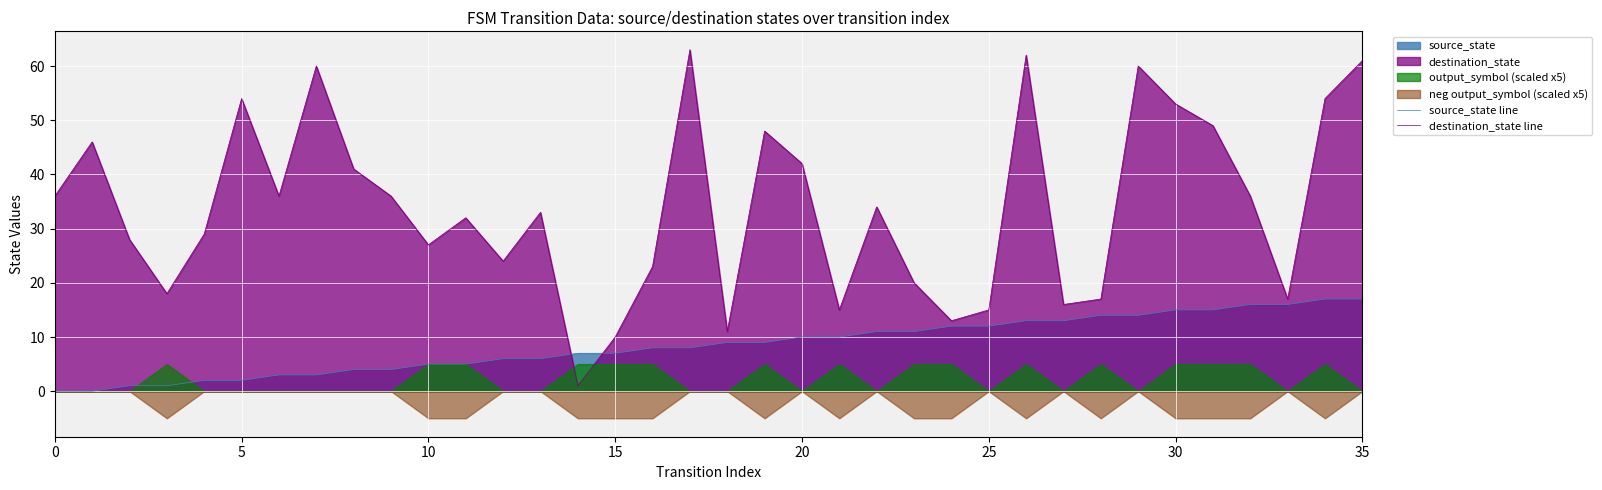

Is it true that source_state line equals 20 at 30?

False